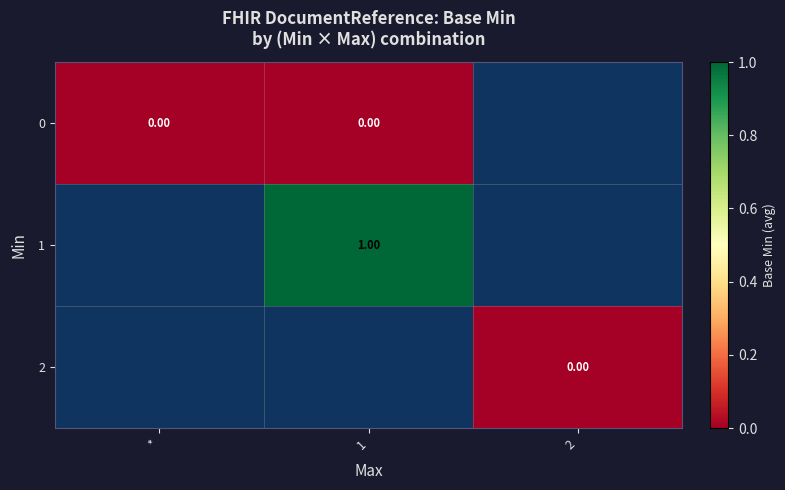

At which label is 0 closest to 0?

*